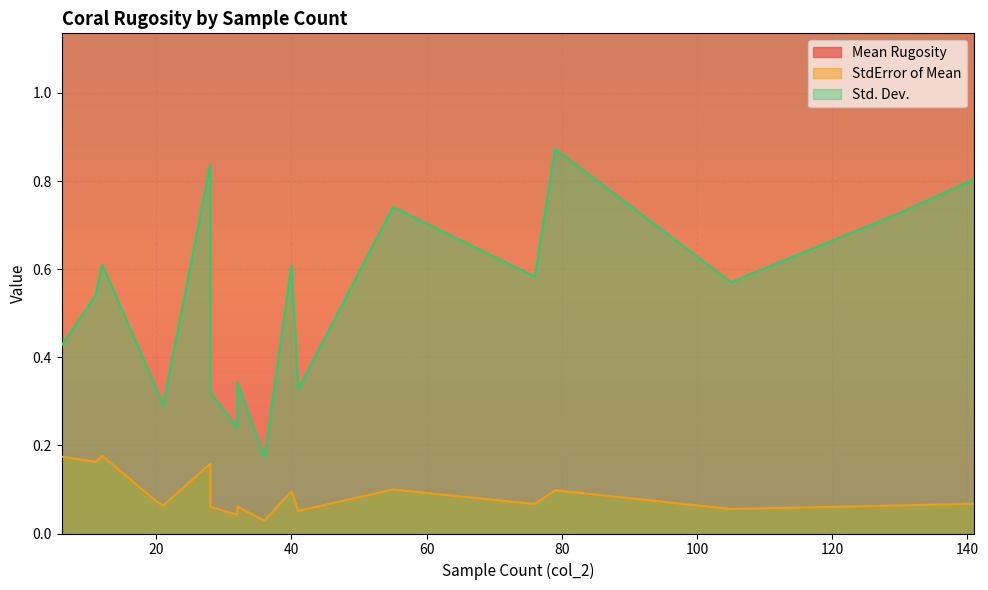

What are all the series names shown in the legend?

Mean Rugosity, StdError of Mean, Std. Dev.